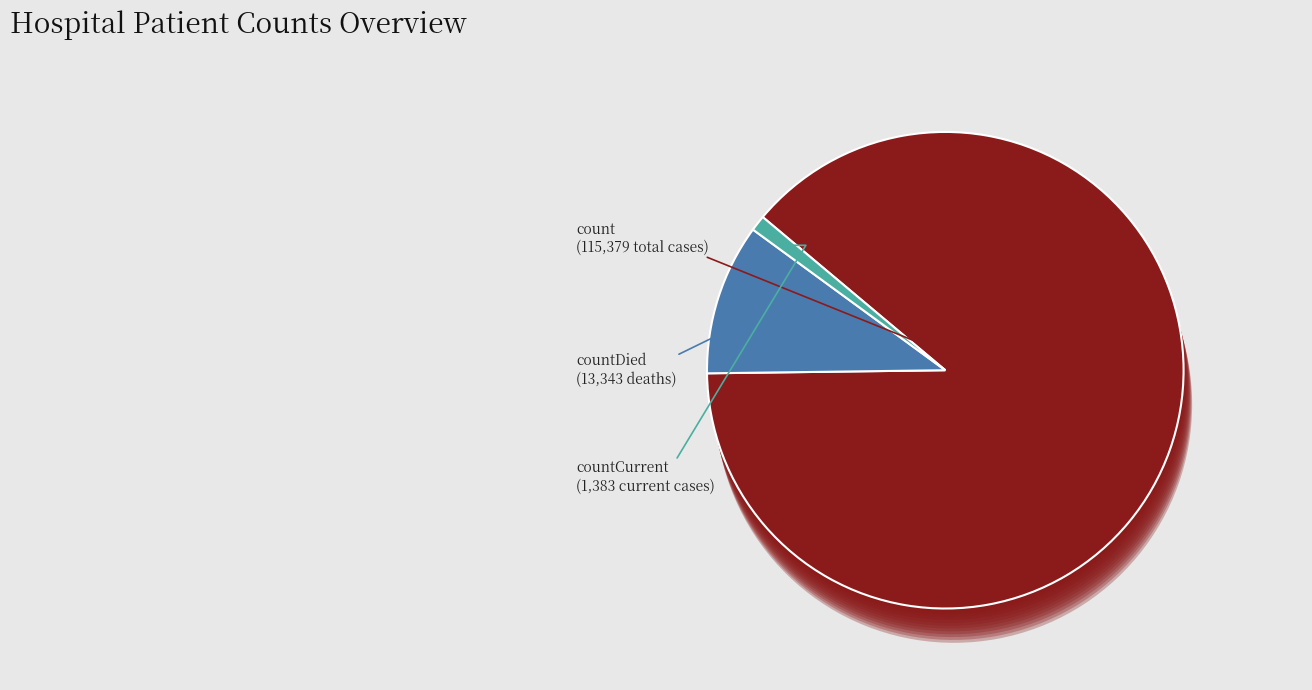

What percentage do countCurrent and countDied together represent?

11.3%